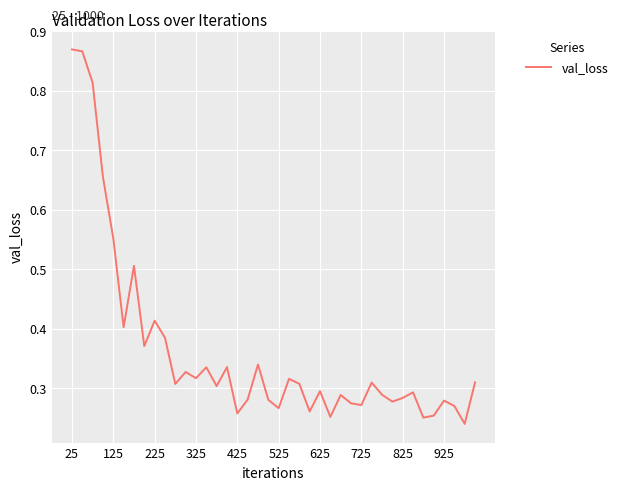

How many points are lower than both their immediate neighbors (excluding endpoints)?

13